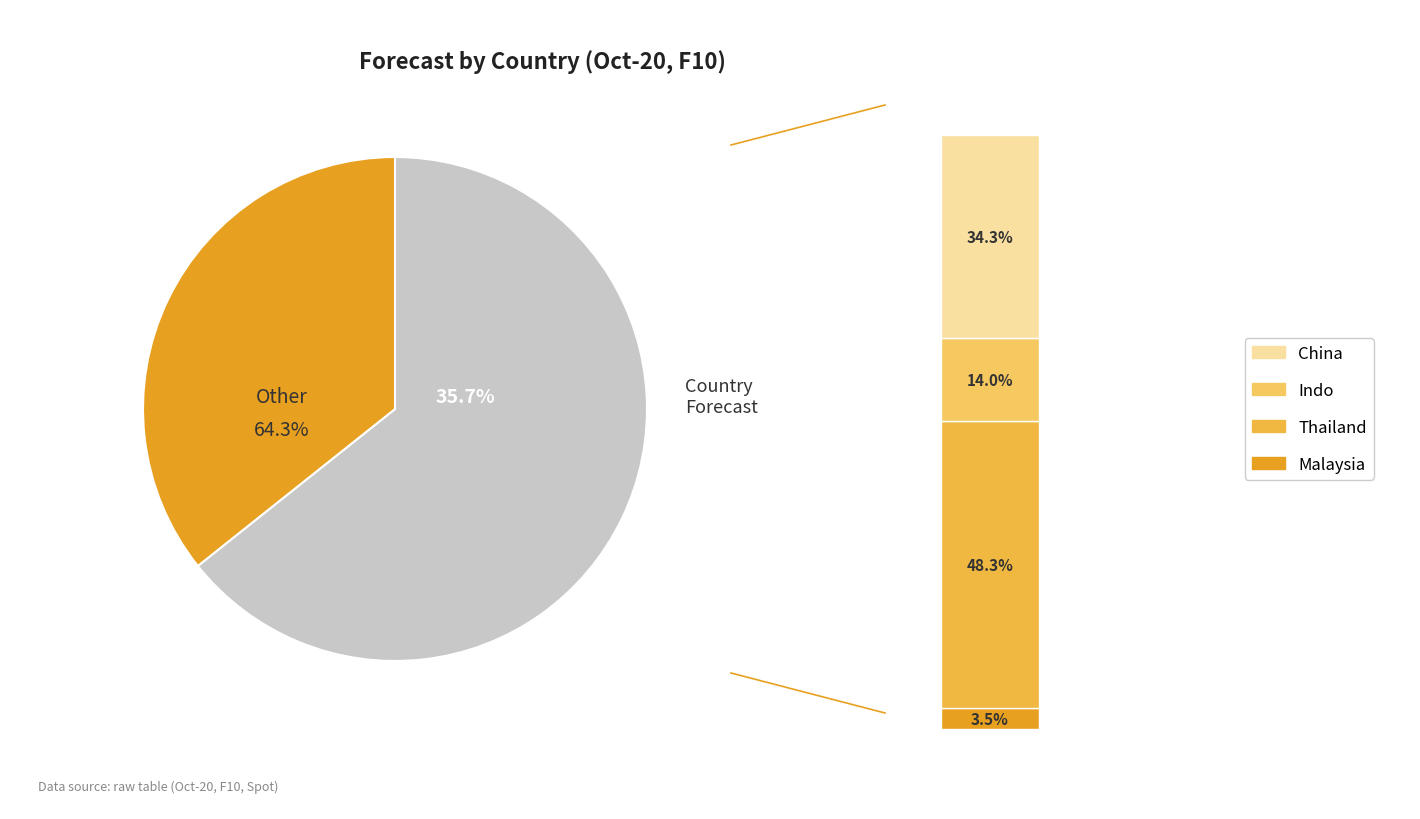

Does Thailand account for over 50% of the chart?

No